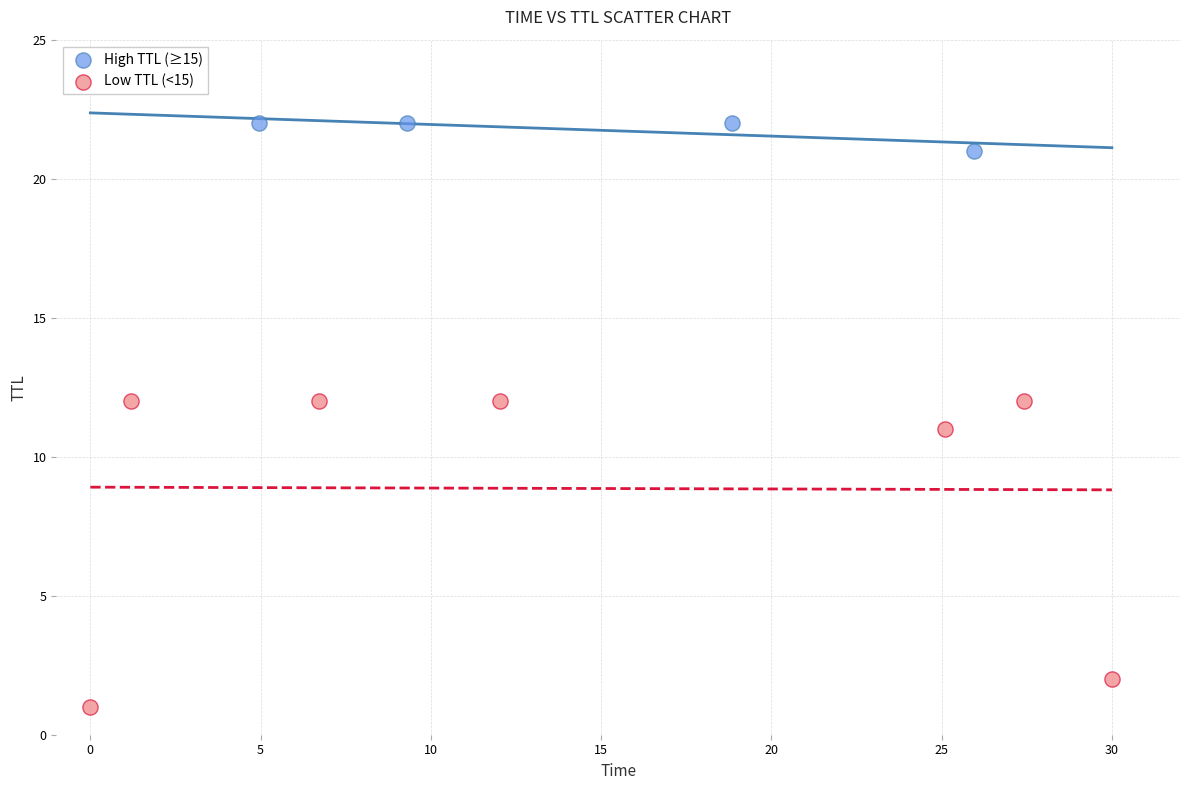

Which series has the largest Y range (max minus min)?

Low TTL (<15)